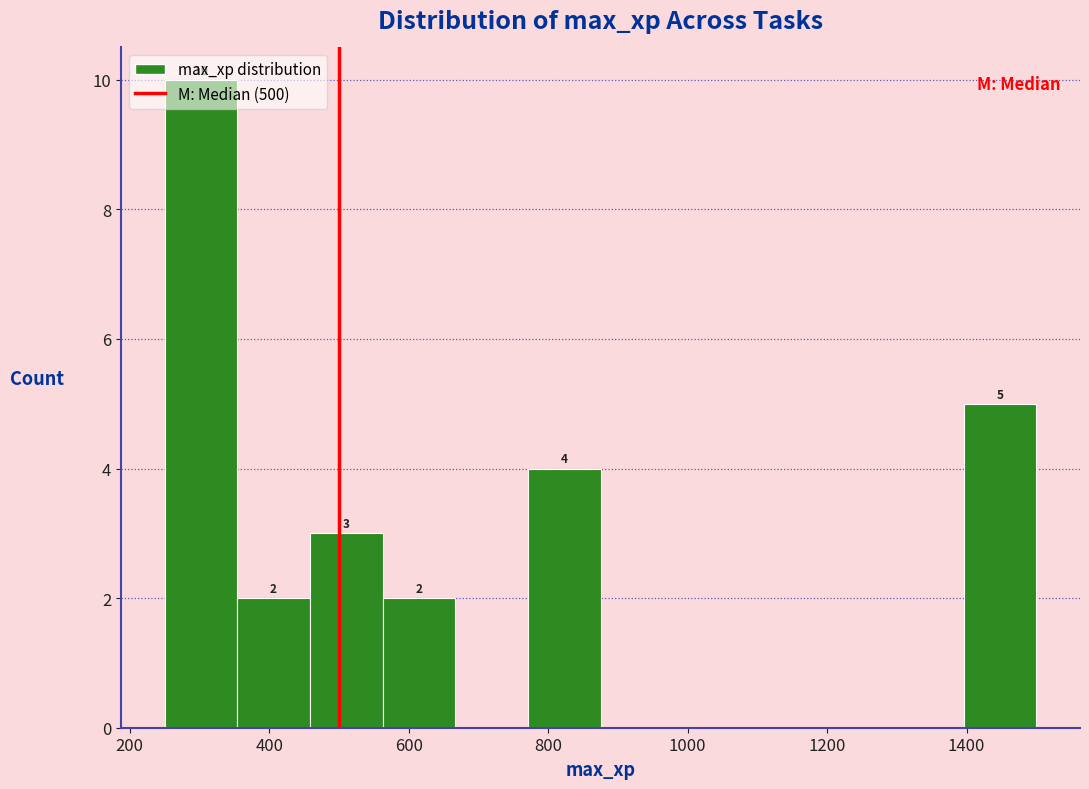

Which range on the x-axis has the tallest bar?

260 to 360